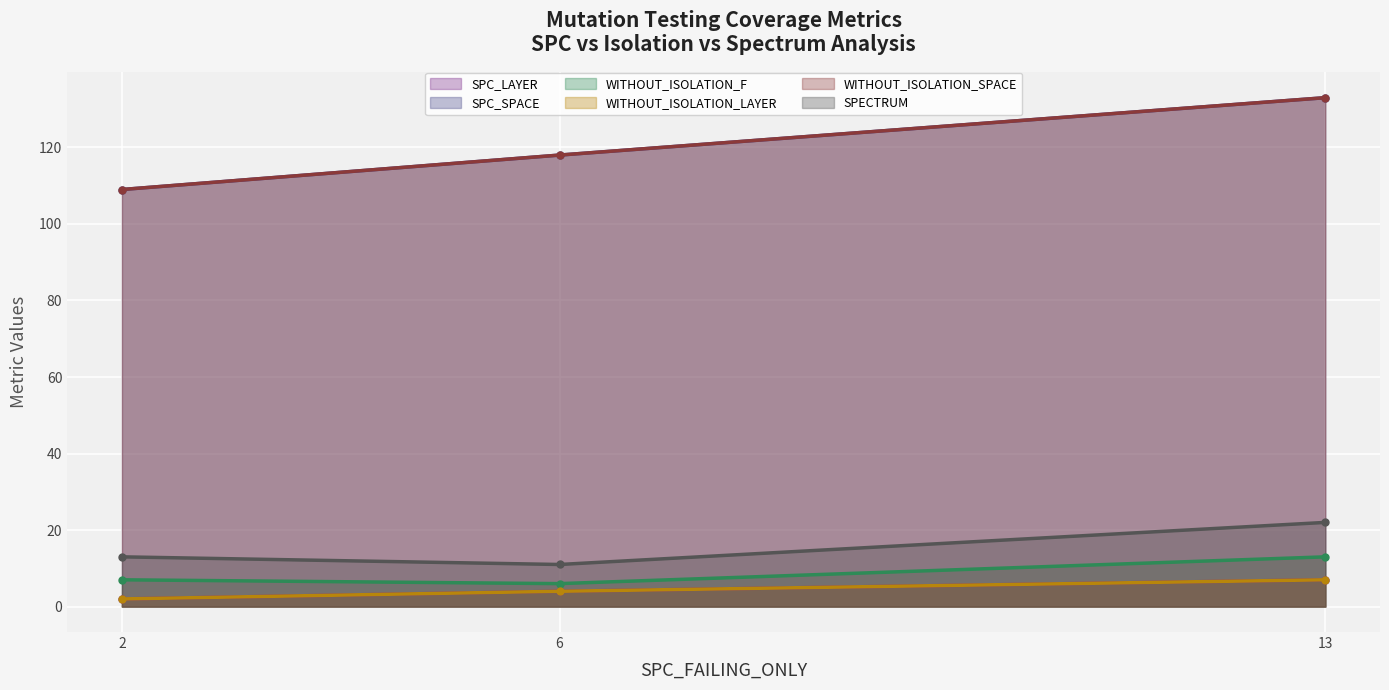

What is the difference between the maximum and minimum values in the SPECTRUM series?

11